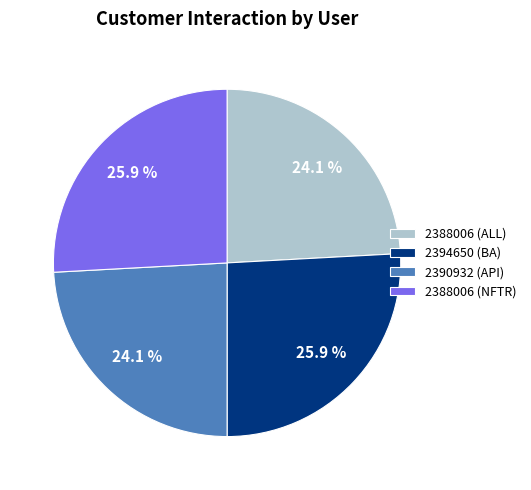

To the nearest percent, what is the average slice percentage?

25%